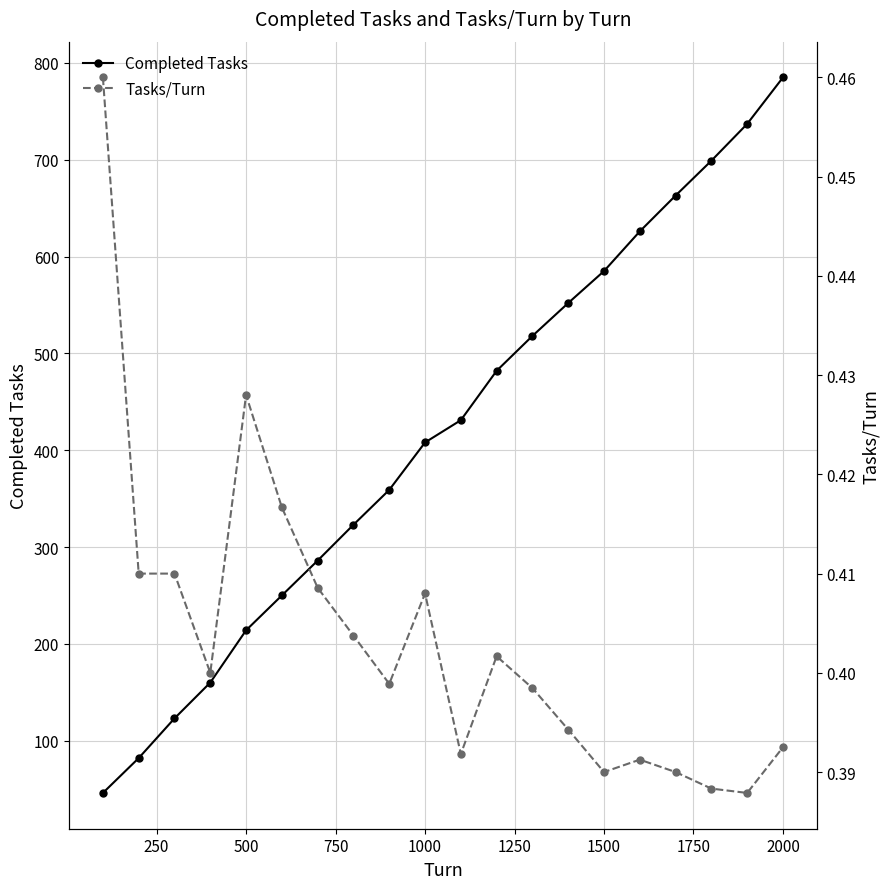

What is the lowest value of the Completed Tasks series?

46